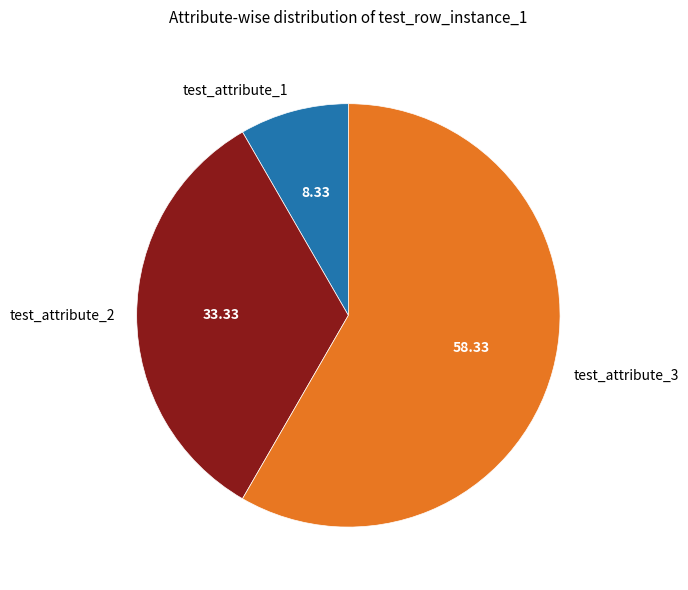

How many segments does this pie chart have?

3